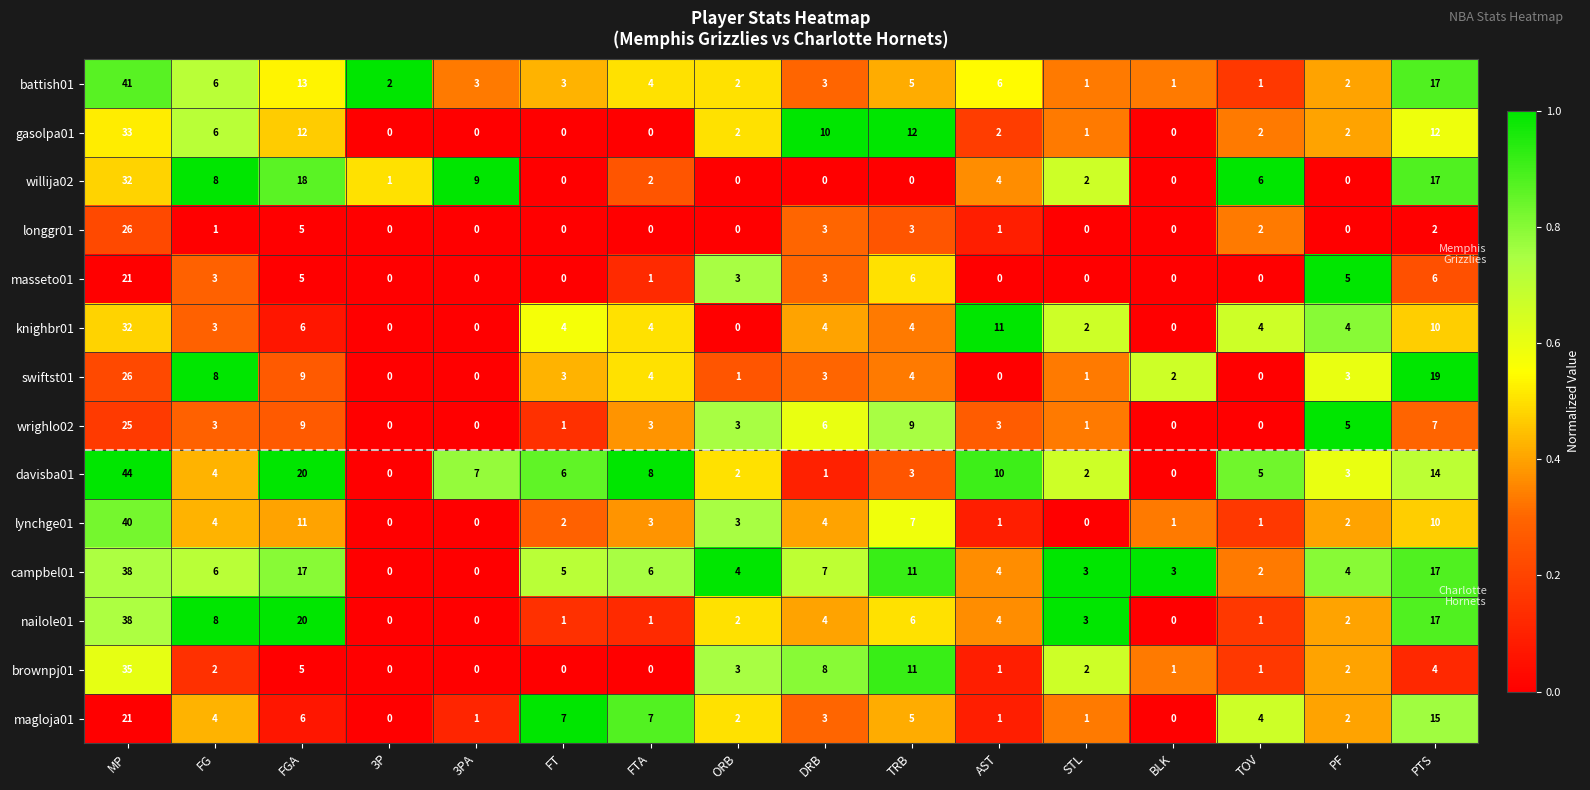

Which category has the highest value across all series?

MP